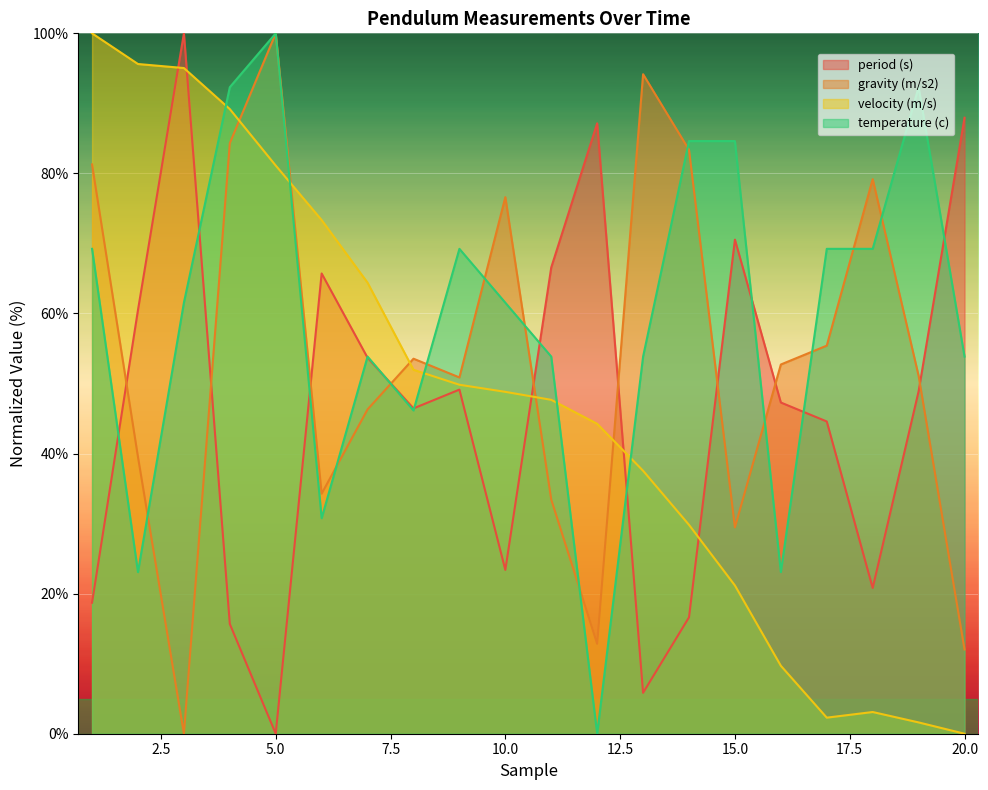

How many lines are shown in the chart?

4